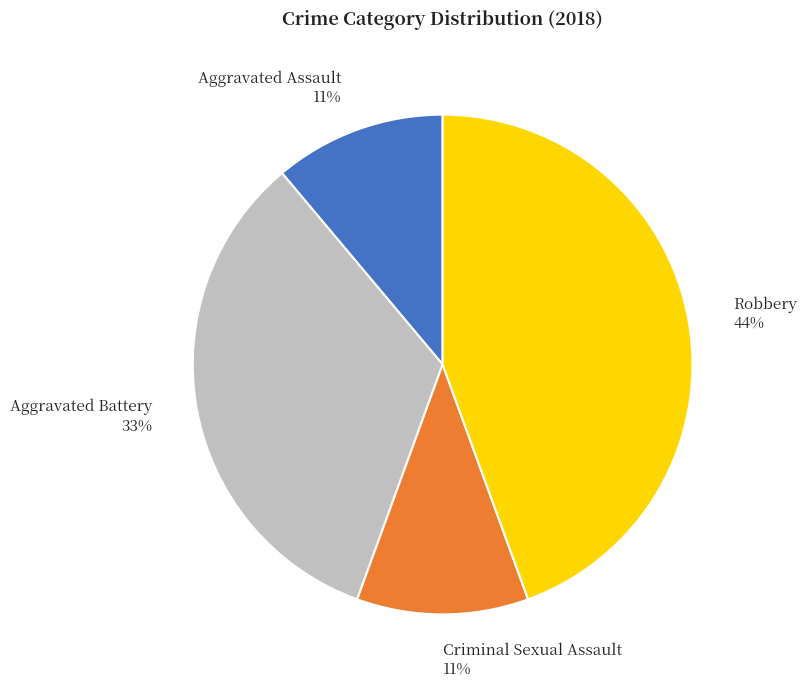

To the nearest percent, what is the combined percentage of Criminal Sexual Assault and Robbery?

56%